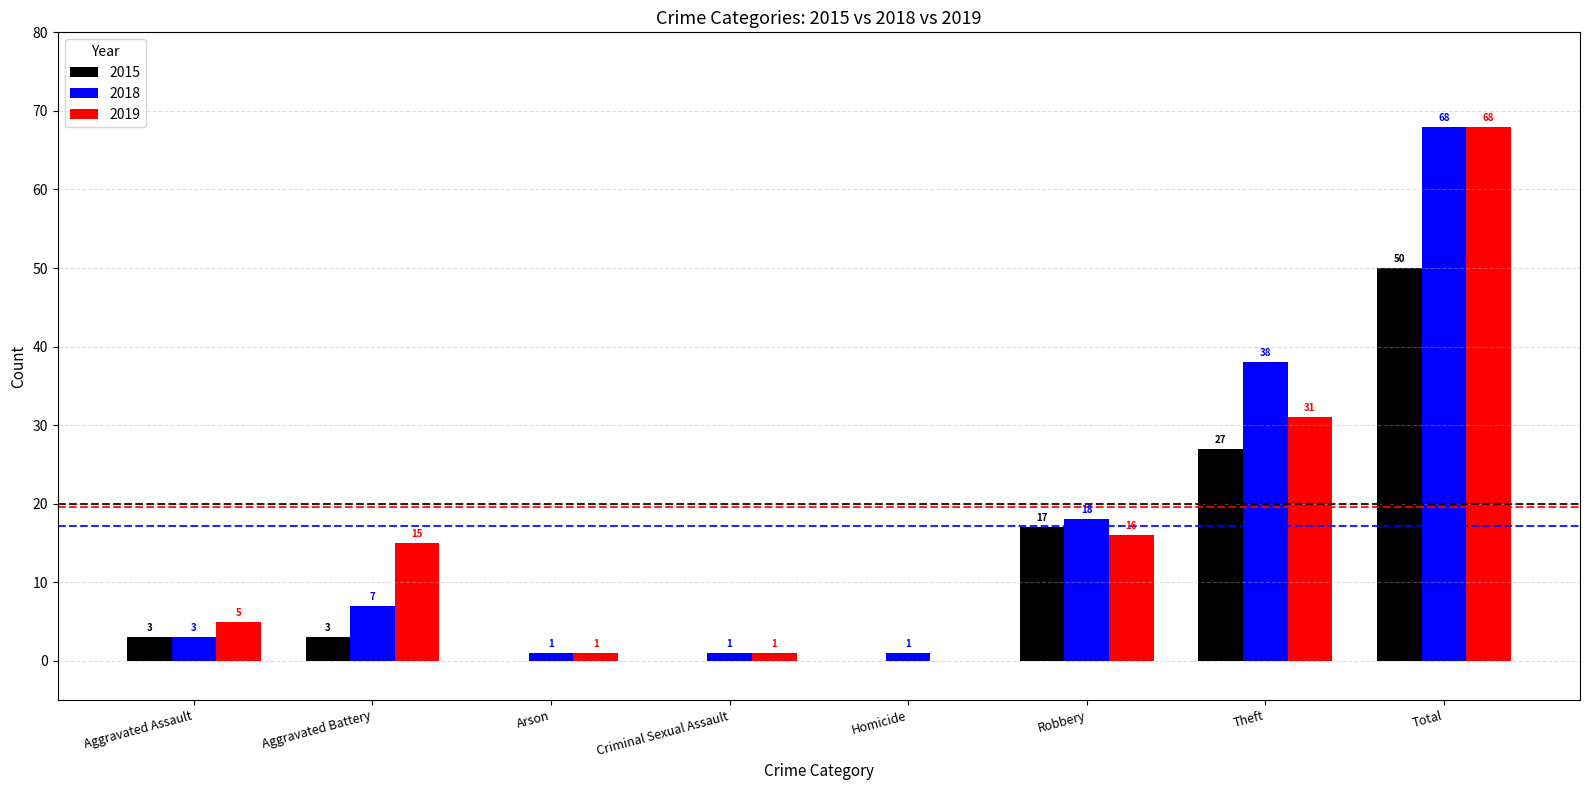

Where is 2018 nearest to the value 34?

Theft